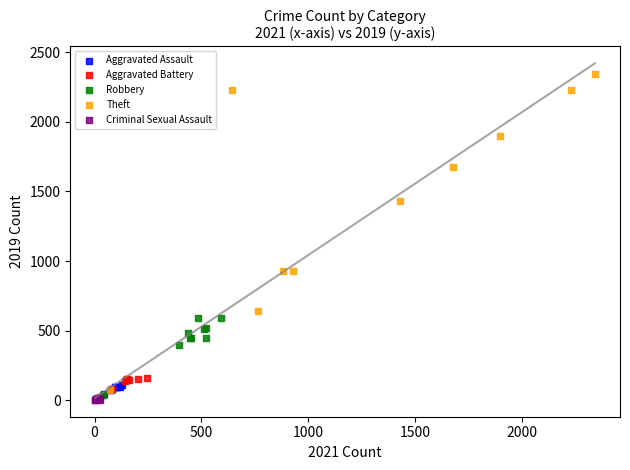

Which series has the widest spread of Y values?

Theft